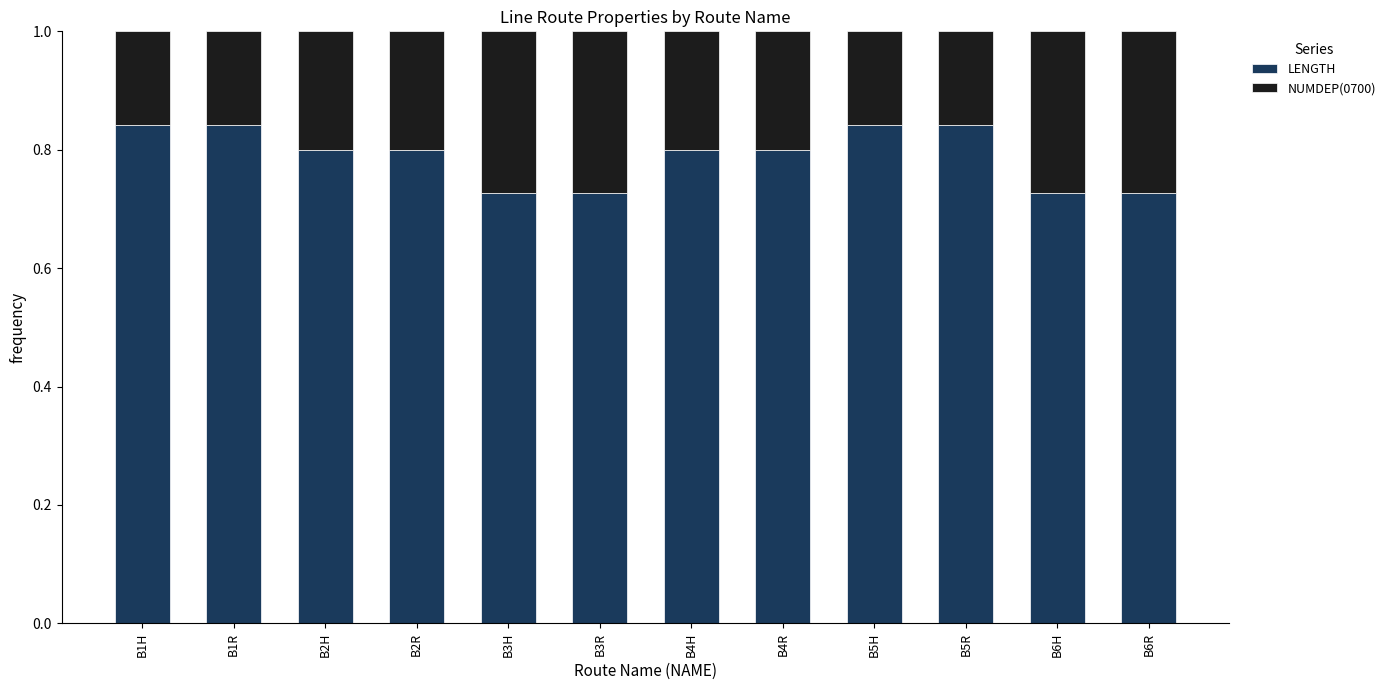

What is the total value across all series at B3R?

1.0